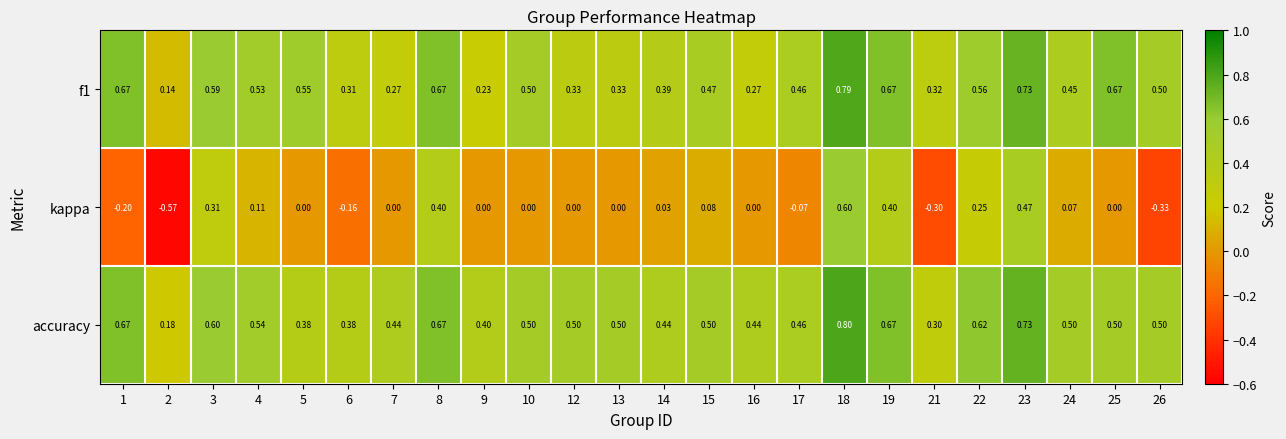

Which series has the largest range (max minus min)?

kappa